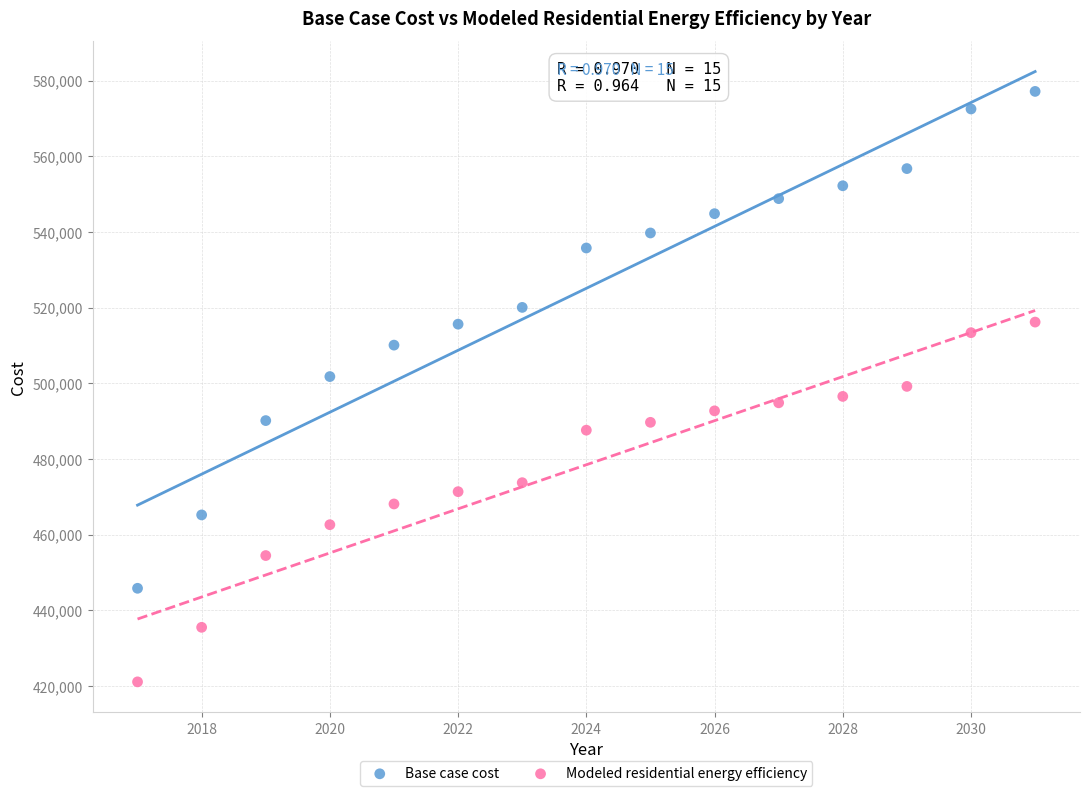

Which series has the widest spread of Y values?

Base case cost